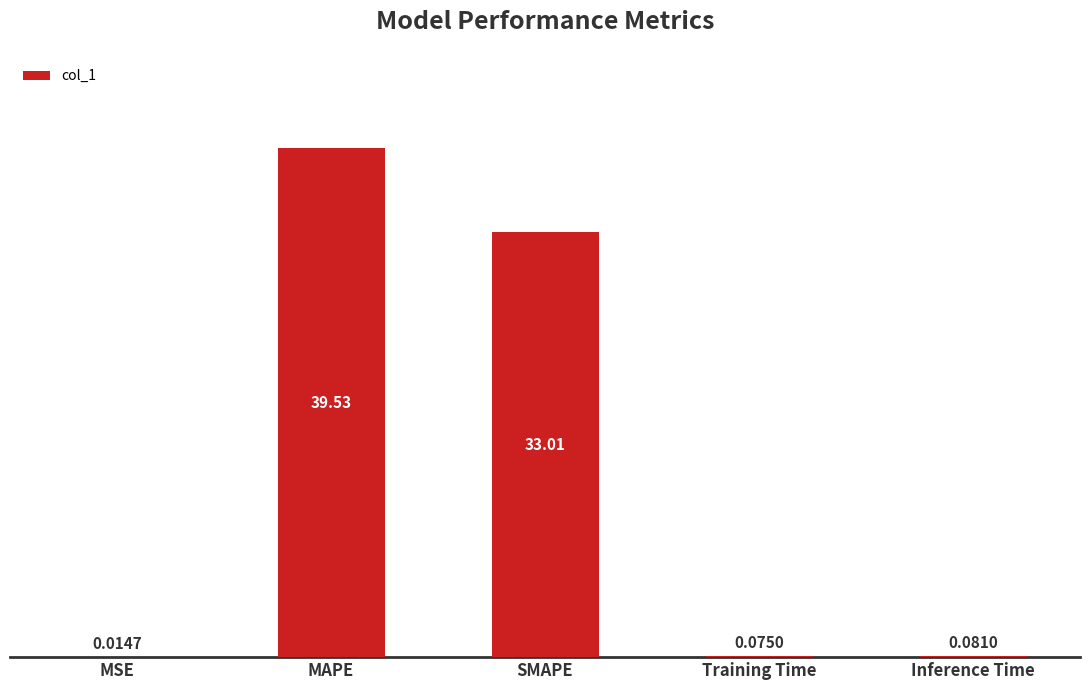

Does the chart contain stacked bars?

No